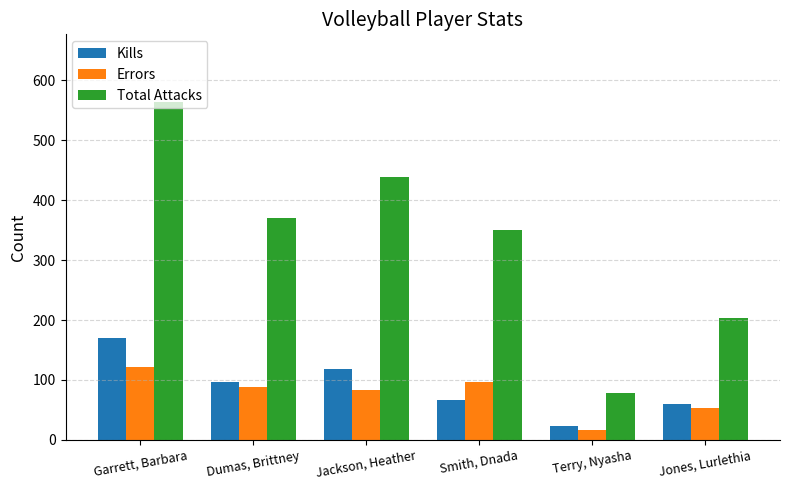

The value of Total Attacks at Garrett, Barbara is 564. True or false?

True